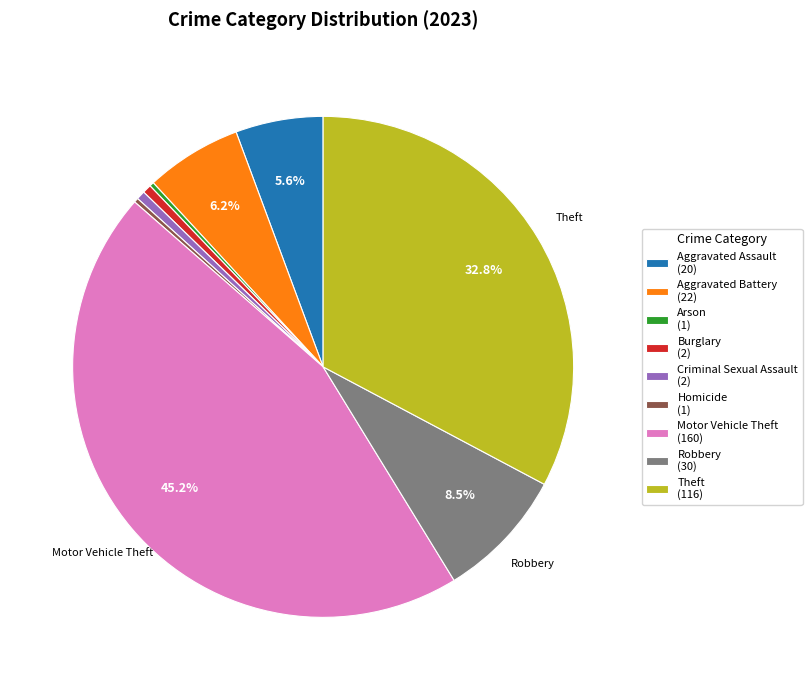

What percentage is NOT represented by Theft (116)?

67.2%